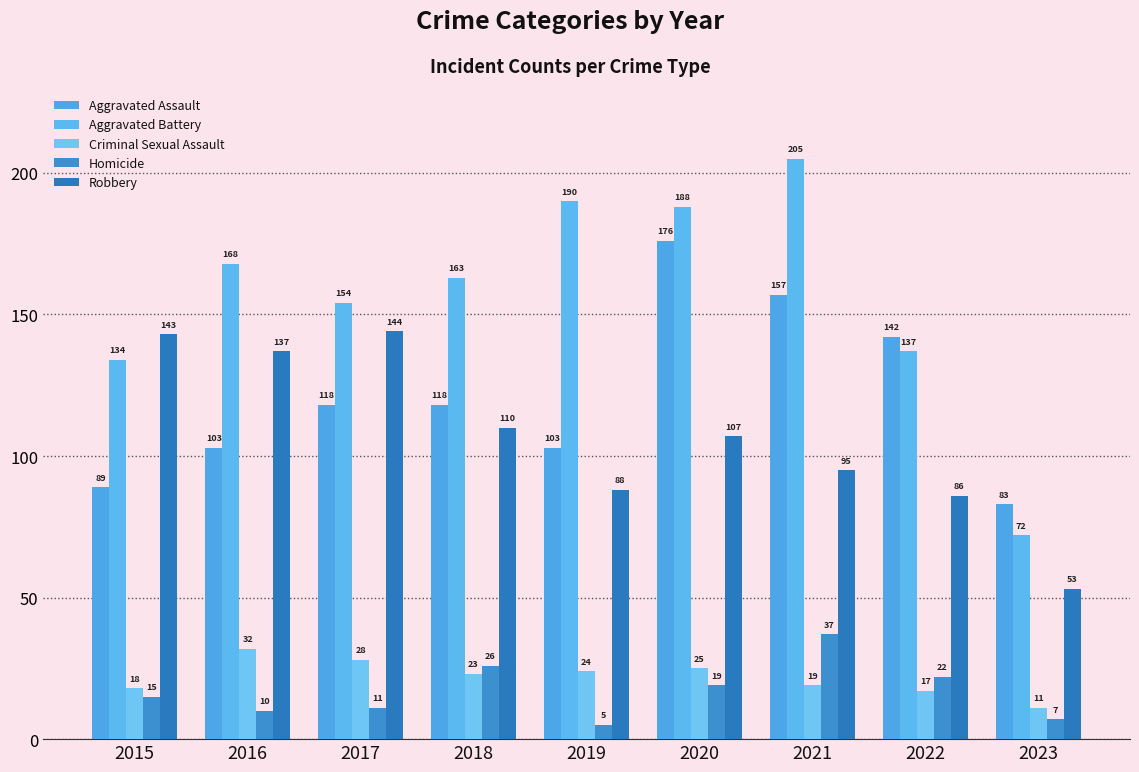

Reading left to right, transcribe all the data shown in this chart.

Aggravated Assault: 2015=89	2016=103	2017=118	2018=118	2019=103	2020=176	2021=157	2022=142	2023=83
Aggravated Battery: 2015=134	2016=168	2017=154	2018=163	2019=190	2020=188	2021=205	2022=137	2023=72
Criminal Sexual Assault: 2015=18	2016=32	2017=28	2018=23	2019=24	2020=25	2021=19	2022=17	2023=11
Homicide: 2015=15	2016=10	2017=11	2018=26	2019=5	2020=19	2021=37	2022=22	2023=7
Robbery: 2015=143	2016=137	2017=144	2018=110	2019=88	2020=107	2021=95	2022=86	2023=53